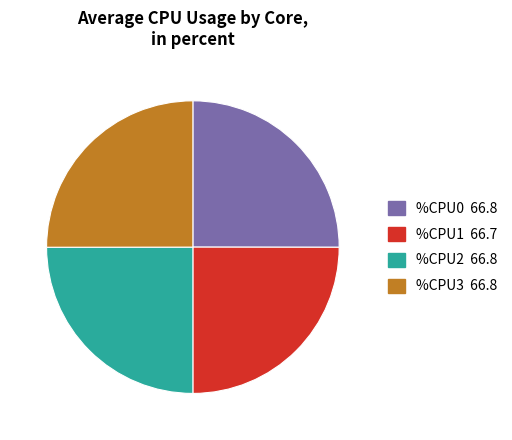

The %CPU3 slice represents 25% of the pie. True or false?

True